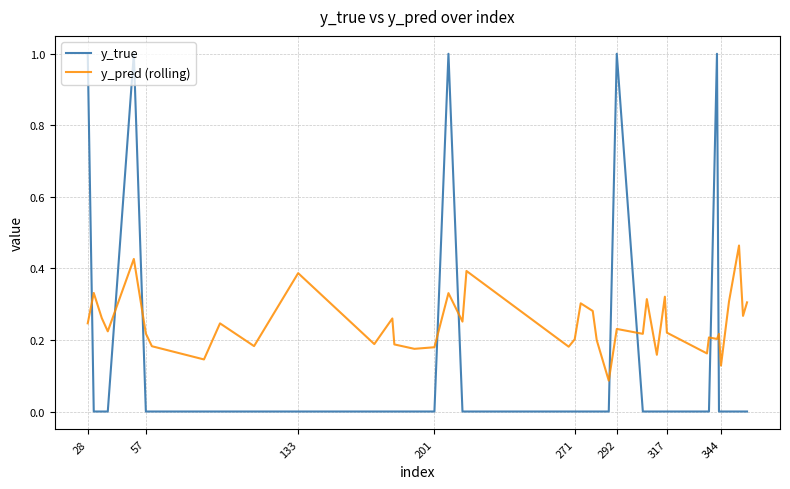

Which series has the largest total across all categories?

y_pred (rolling)